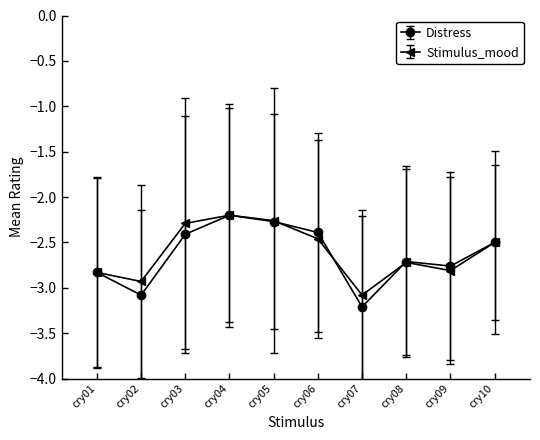

Does the chart have visible grid lines?

No